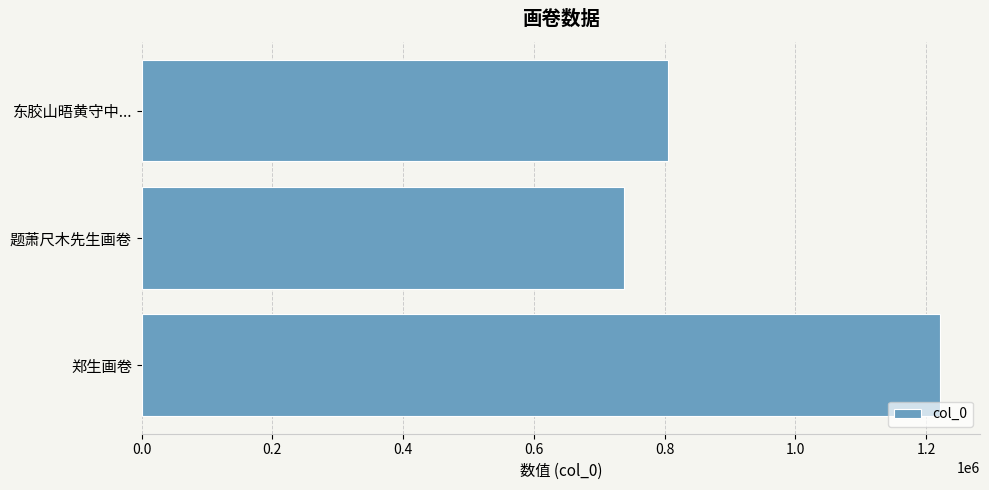

Are the bars horizontal?

Yes